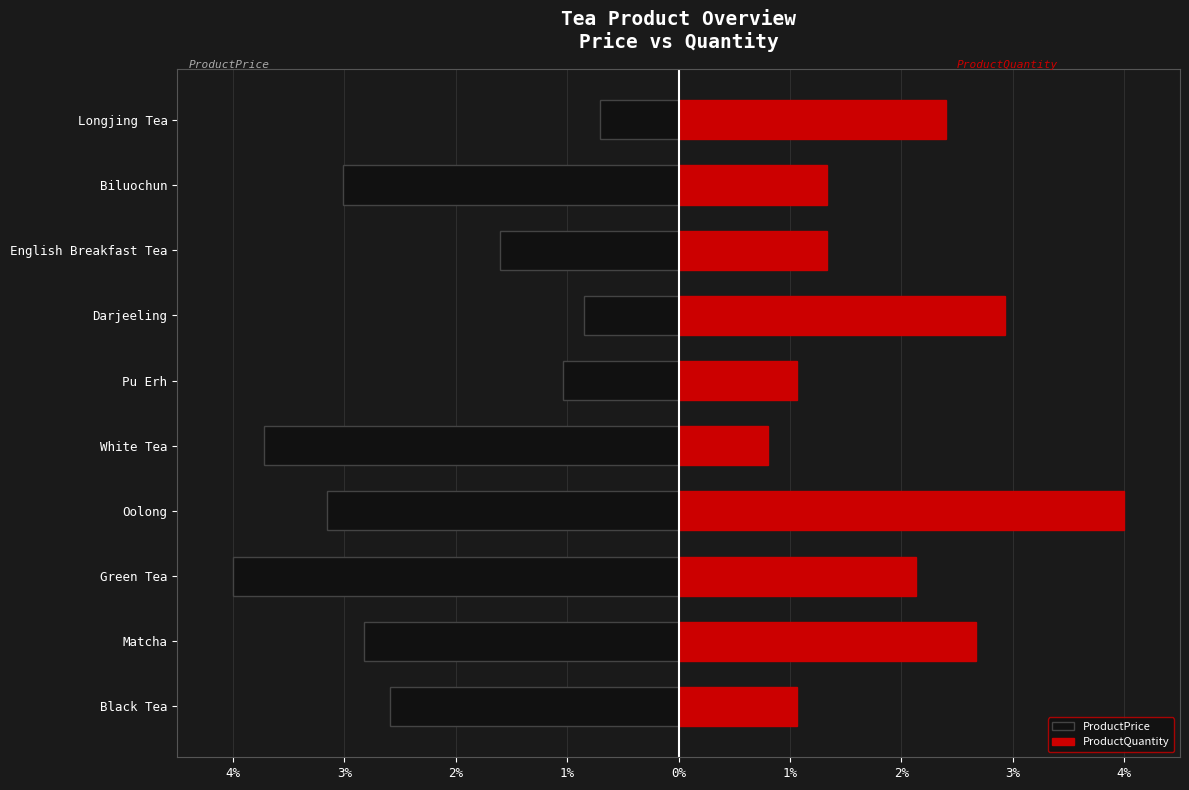

At how many categories does at least one series exceed -3?

10